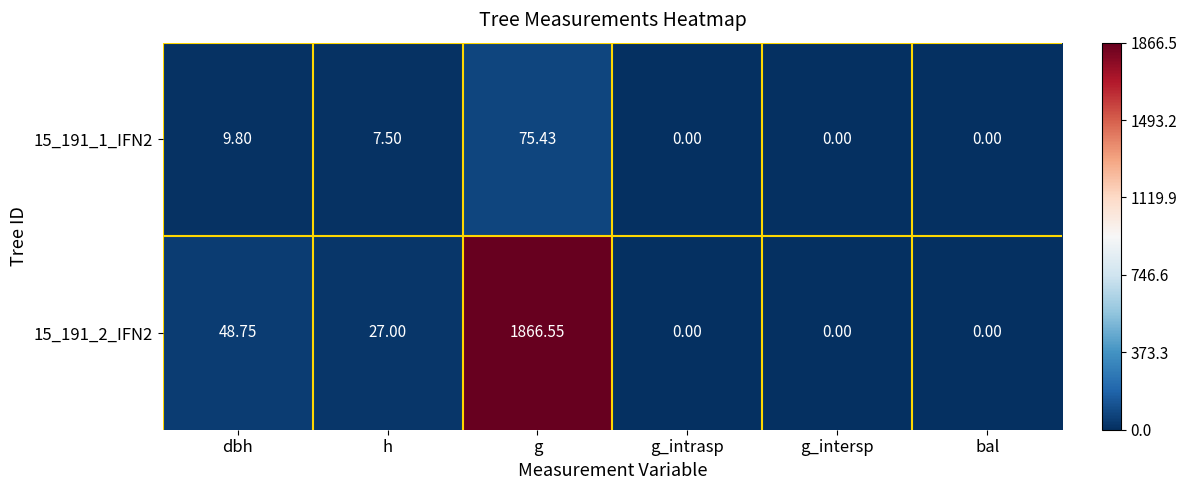

At which category is the sum across all series the highest?

g